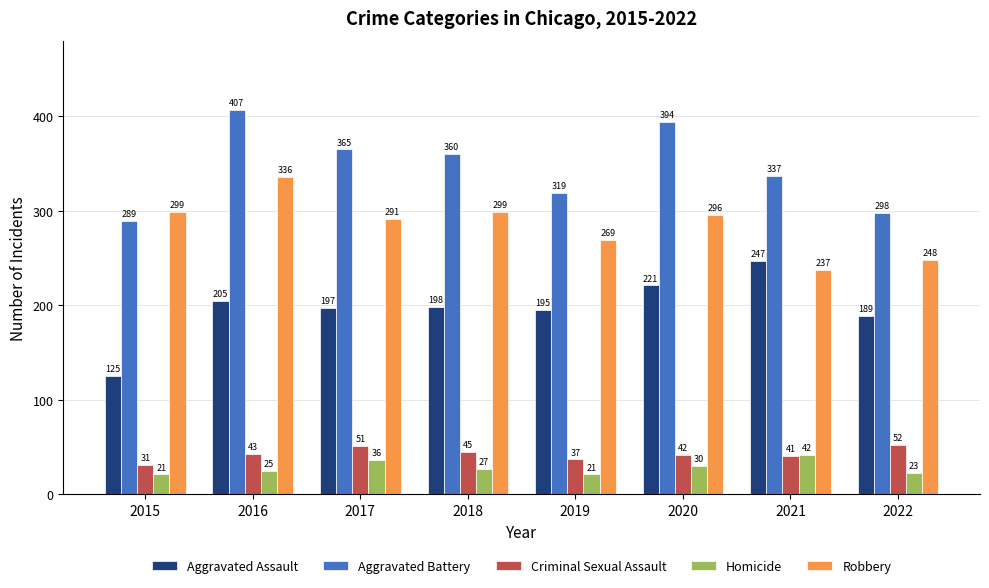

What is the difference between the highest and lowest values at 2020?

364